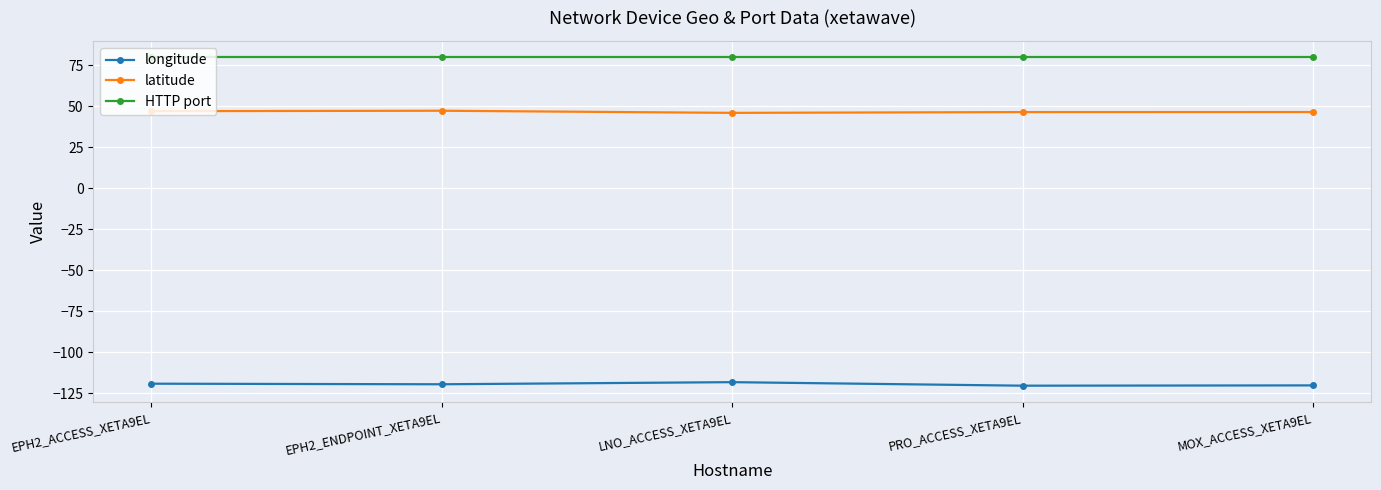

What is the lowest value of the HTTP port series?

80.0